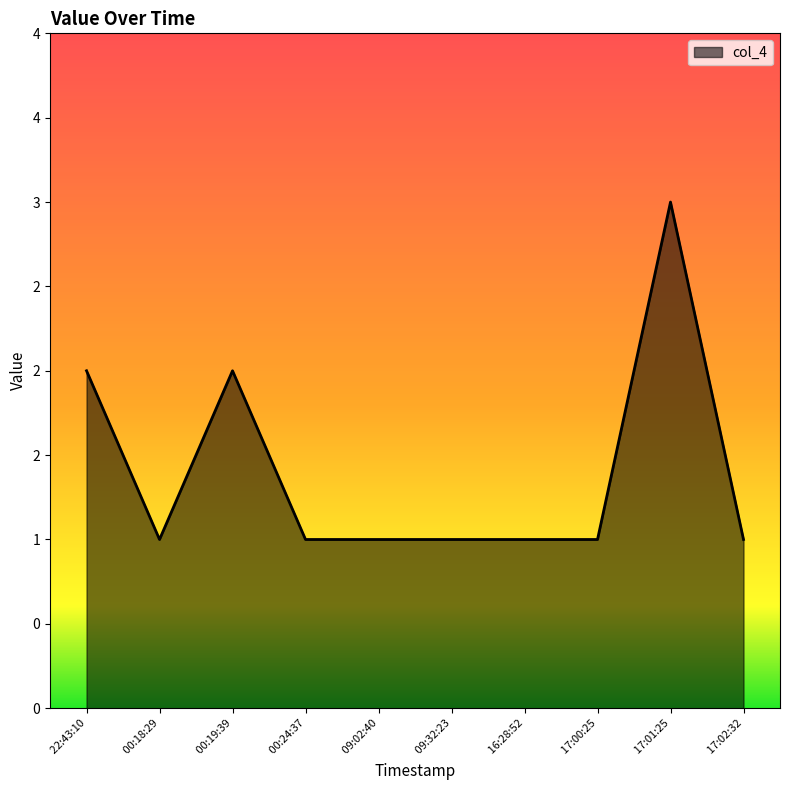

What is the maximum value shown in the chart?

3